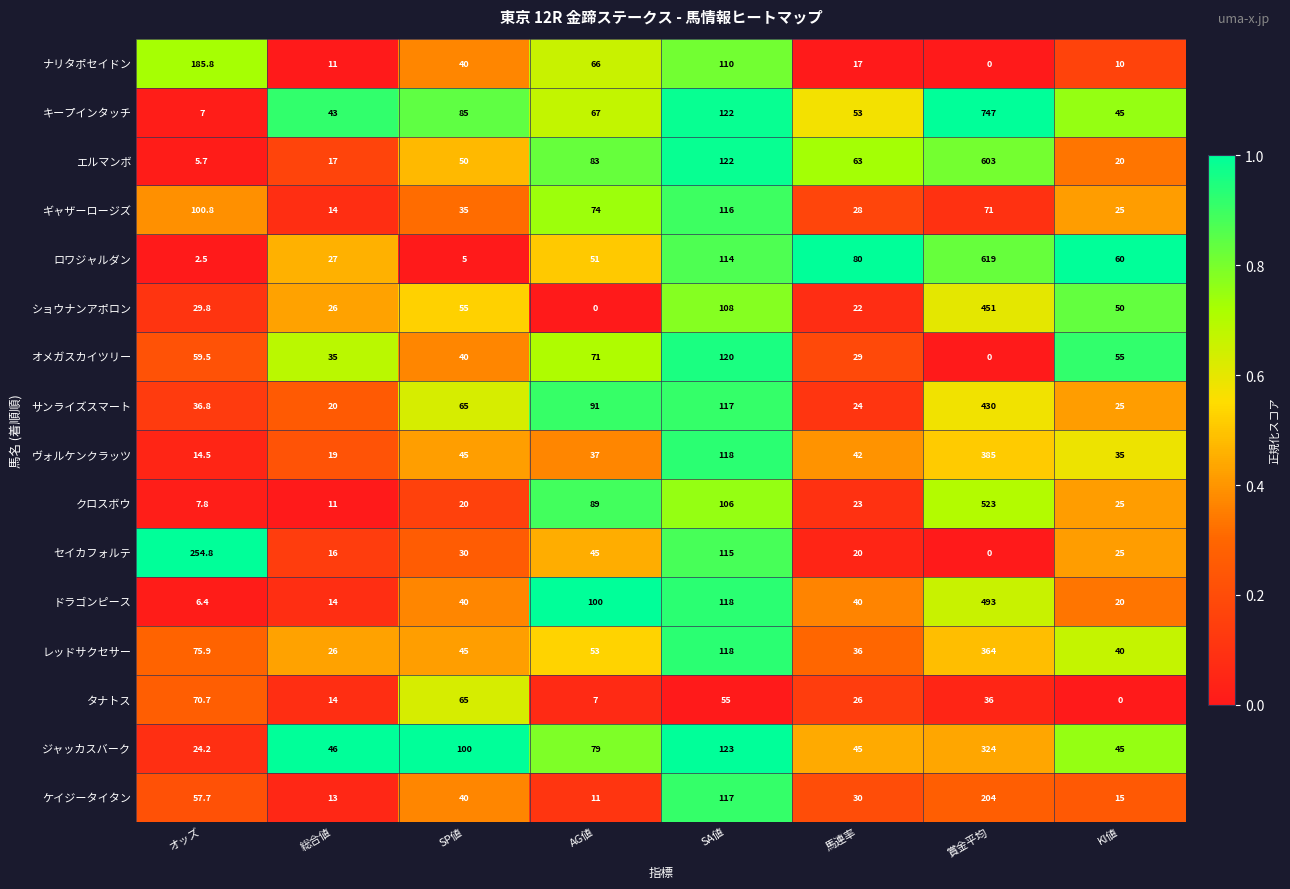

True or false: サンライズスマート has a value of 36.8 at オッズ.

True